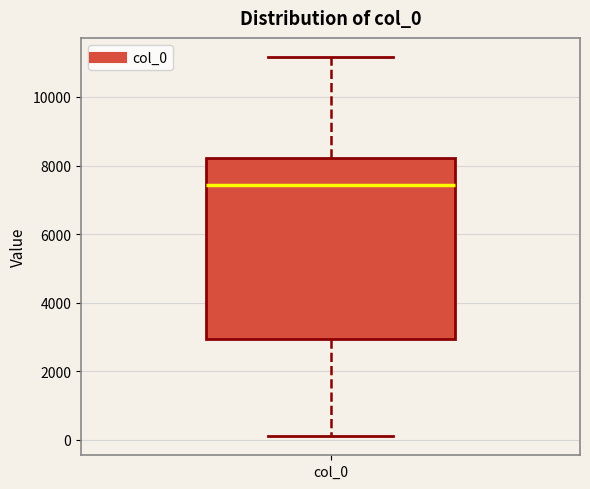

Read this box plot against the y-axis: the position of the median line, the range covered by the box, and the ends of both whiskers. The values are not printed on the chart, so give them approximately, as read against the axis.

median 7400, box 3000 to 8200, whiskers 200 to 11200